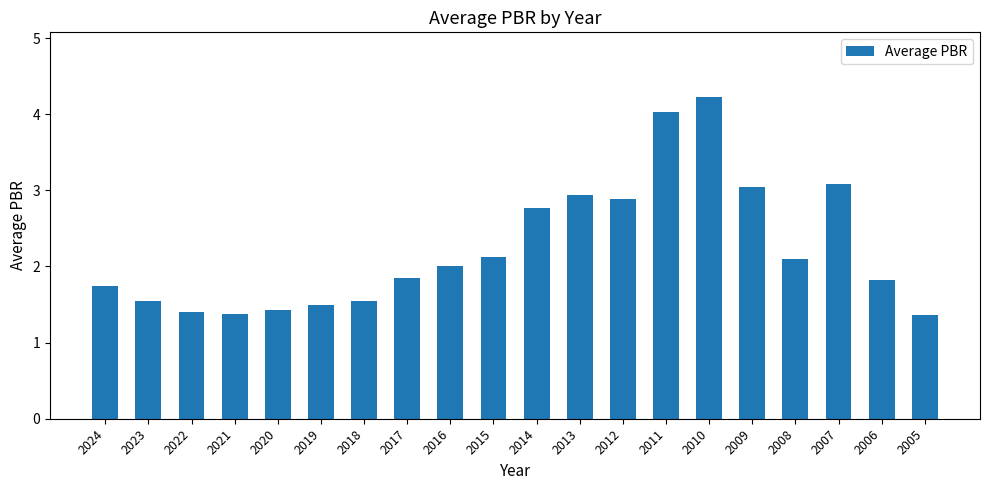

What is the sum of all values?

44.8